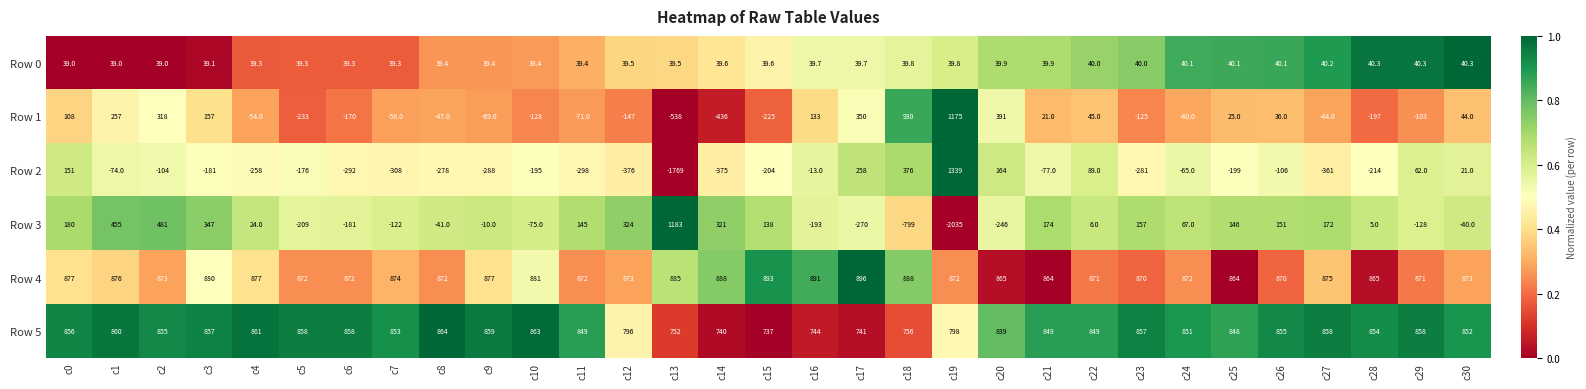

What is the total value across all series at c3?

2099.1